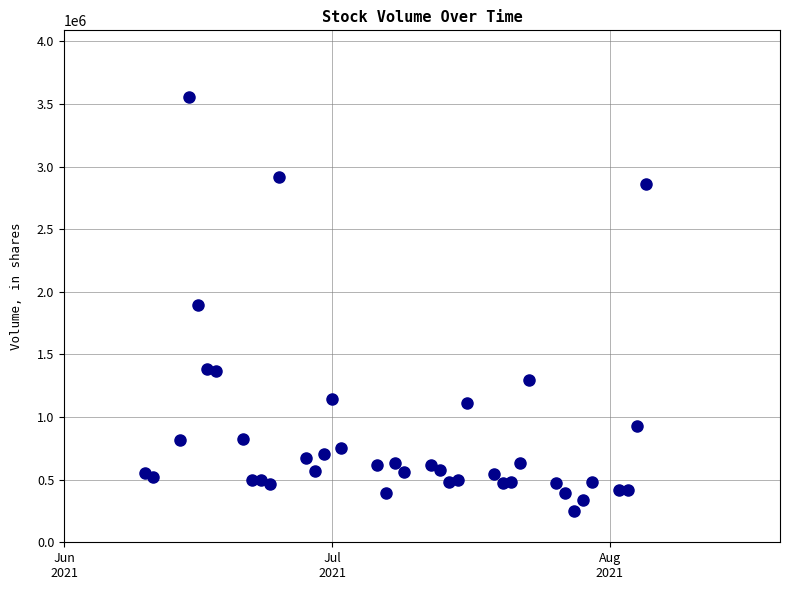

What is the range of X values (max minus min)?

56